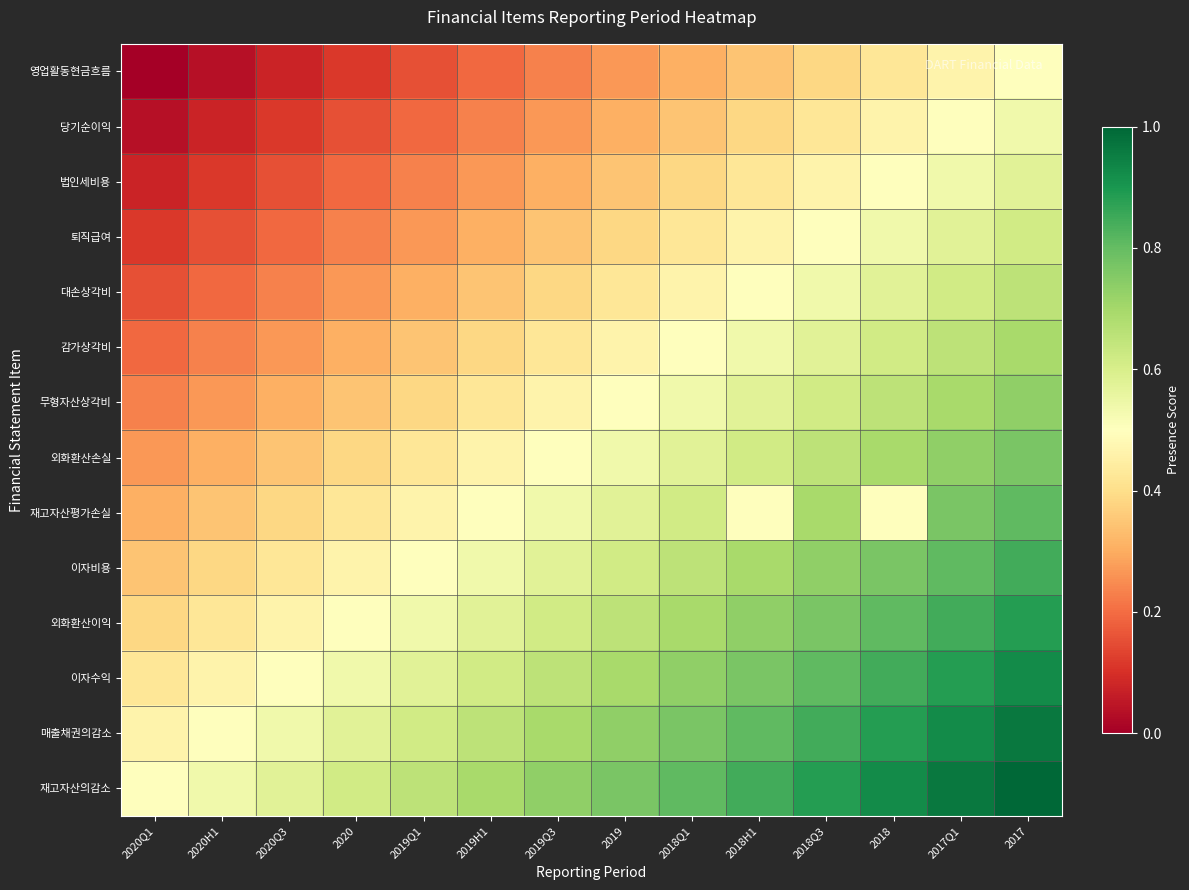

Which series has the largest total across all categories?

재고자산의감소